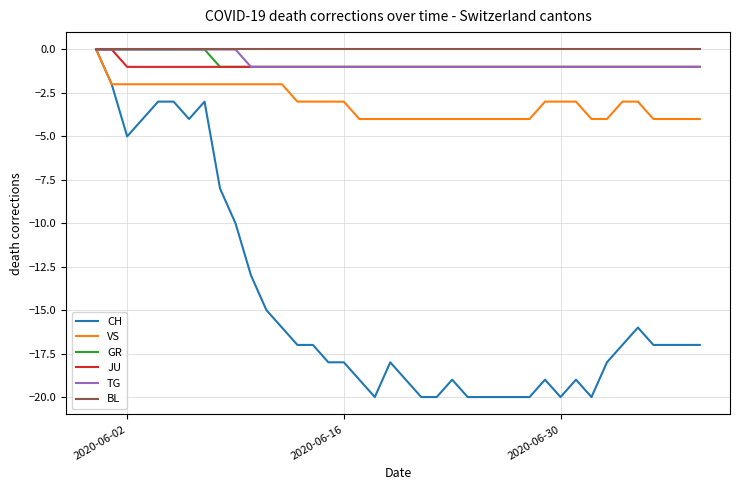

What is the minimum value for VS?

-4